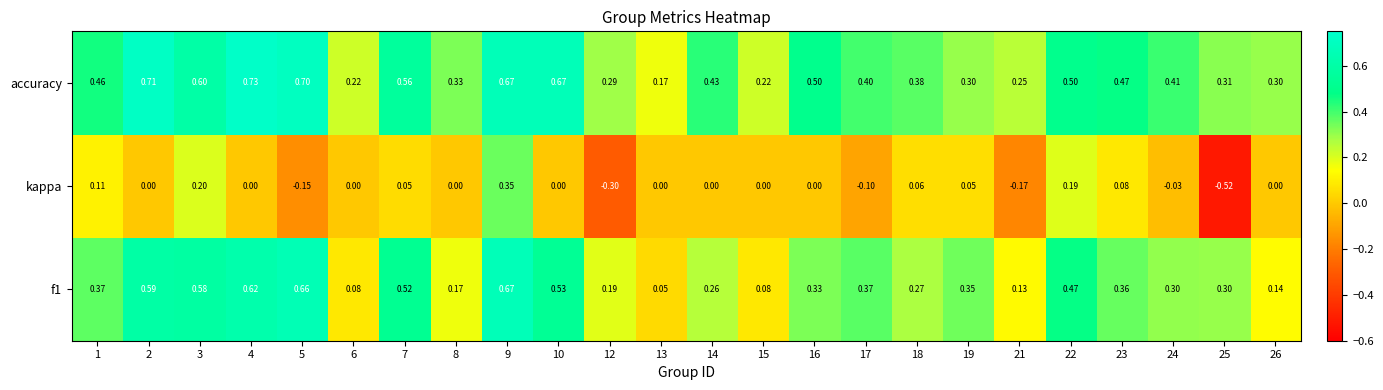

List the series in order of their peak value, highest first.

accuracy, f1, kappa